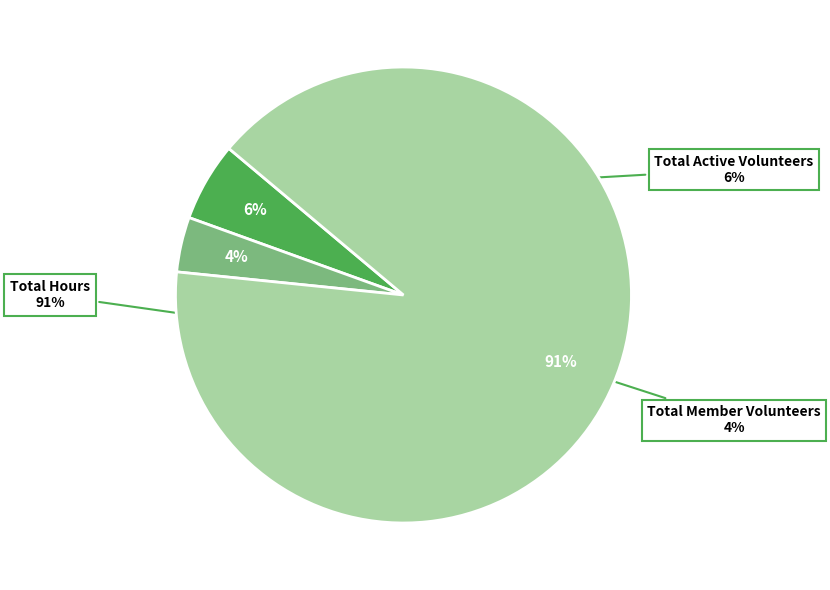

How many slices are in this pie chart?

3